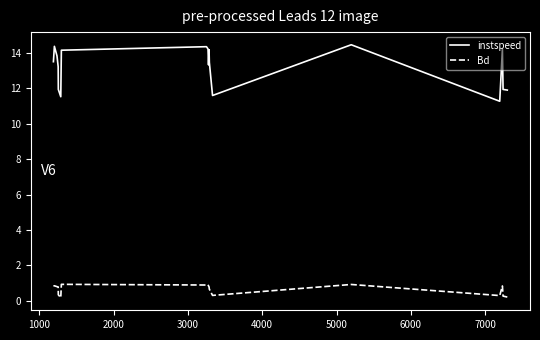

What is the highest value of the instspeed series?

14.5